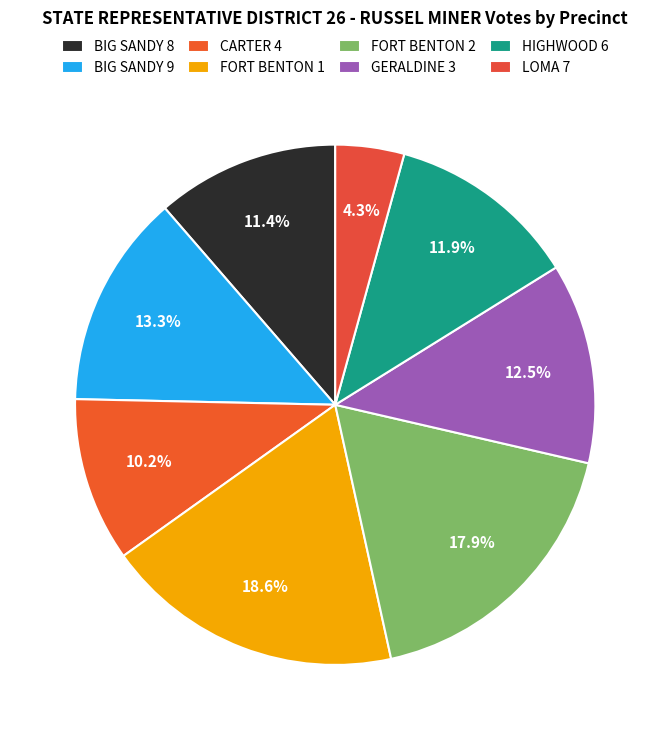

Approximately how many times larger is the value at HIGHWOOD 6 compared to CARTER 4?

1.2